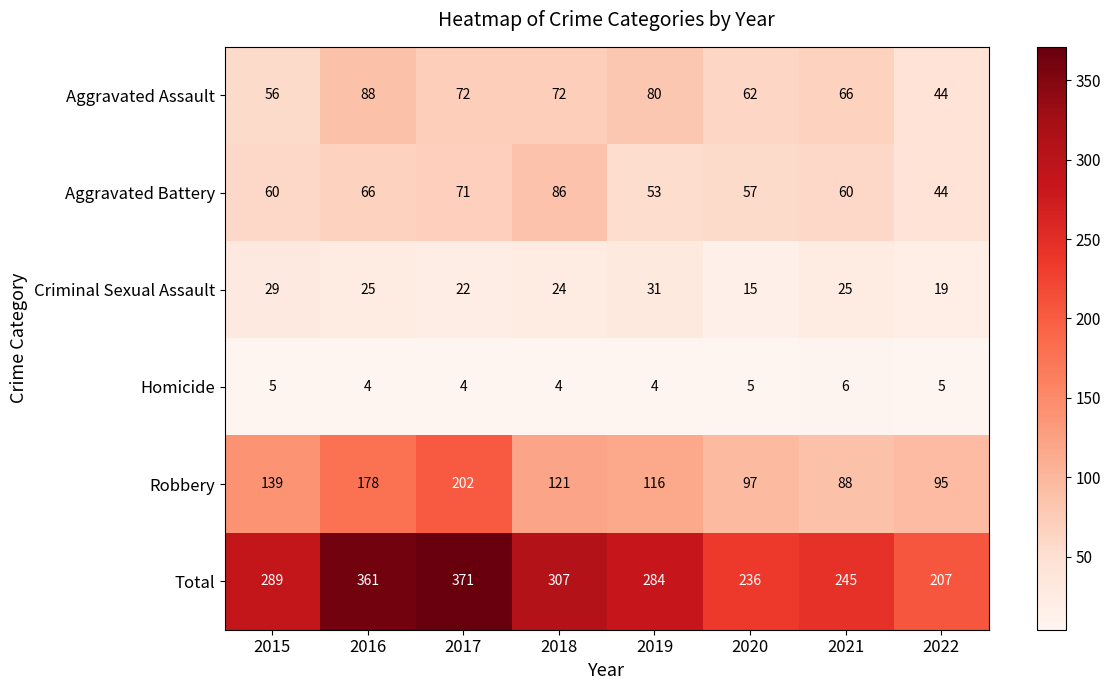

Which category has the highest value across all series?

2017